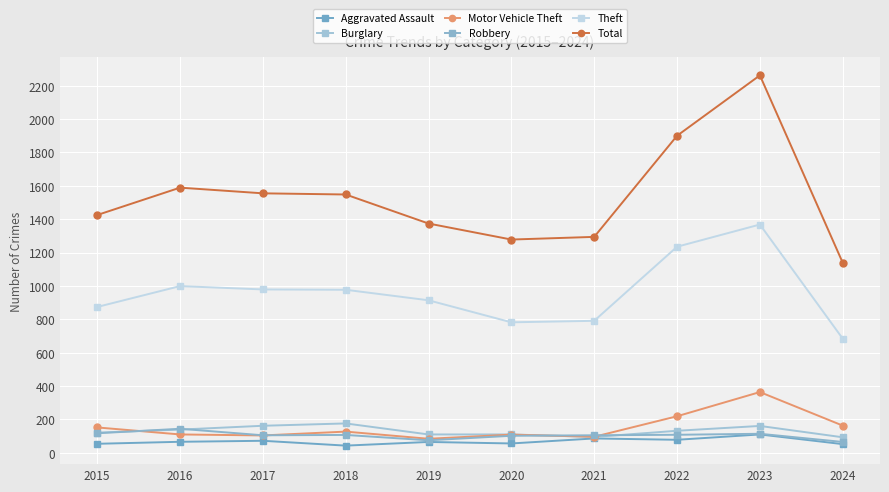

True or false: Theft and Robbery cross at least once.

False